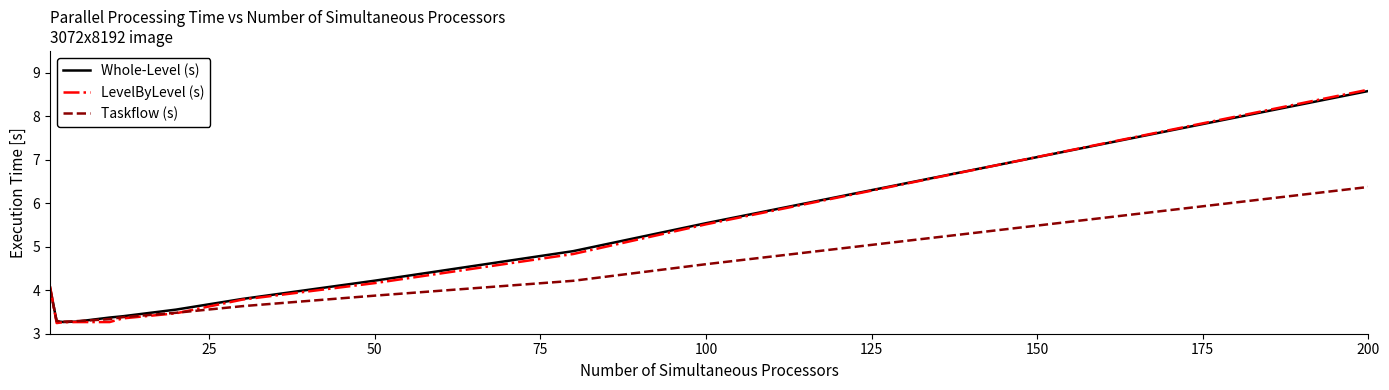

At how many categories does at least one series exceed 4?

5